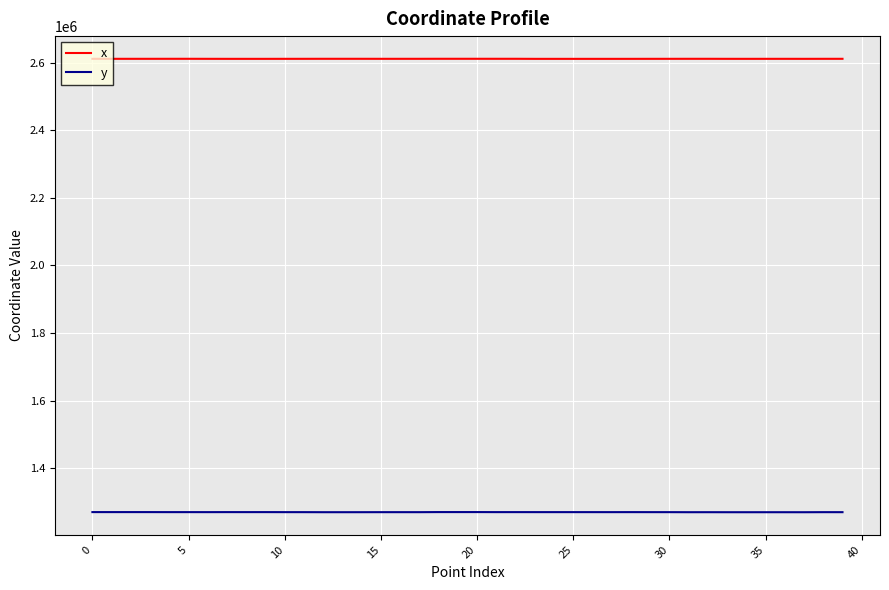

What is the maximum value shown in the chart?

2611793.4